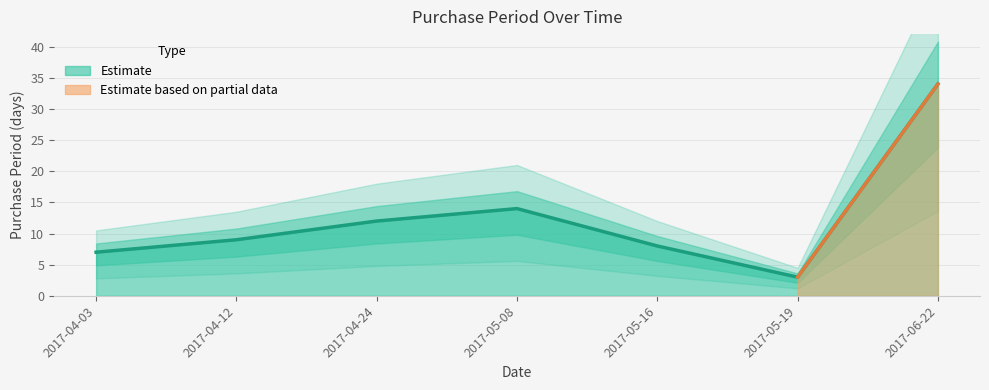

What is the smallest value displayed?

3